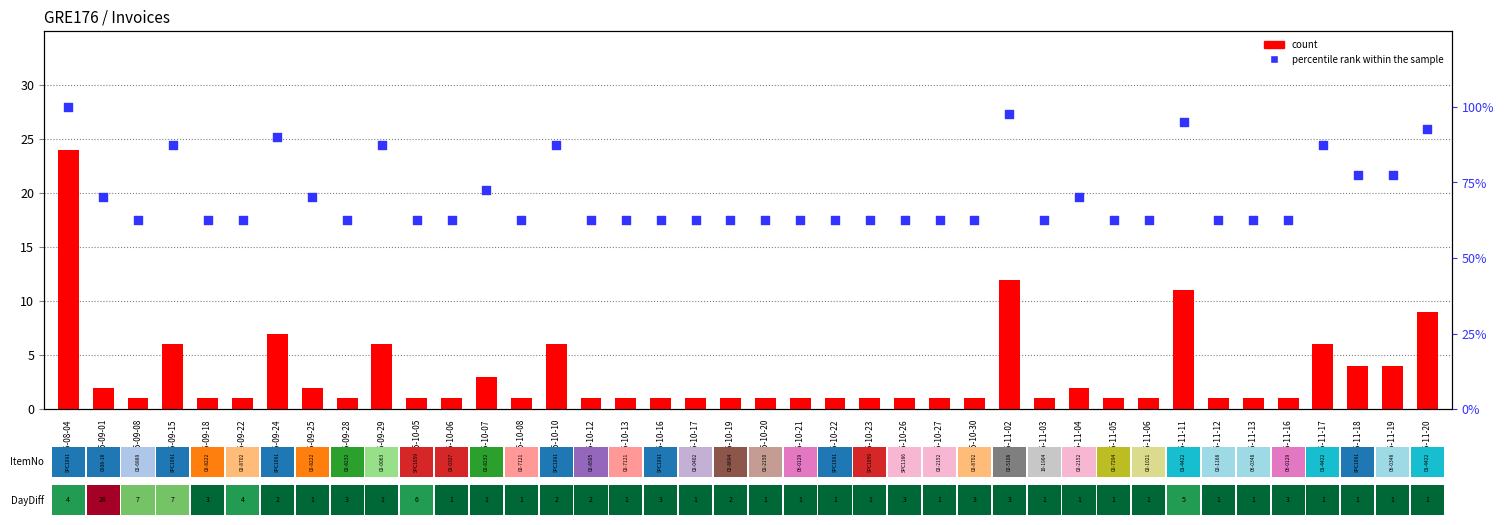

Which series contains the highest Y value?

percentile rank within the sample